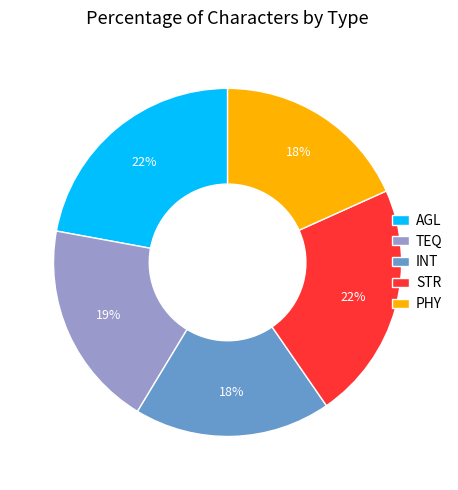

What is the ratio of the value at PHY to the value at STR?

0.8